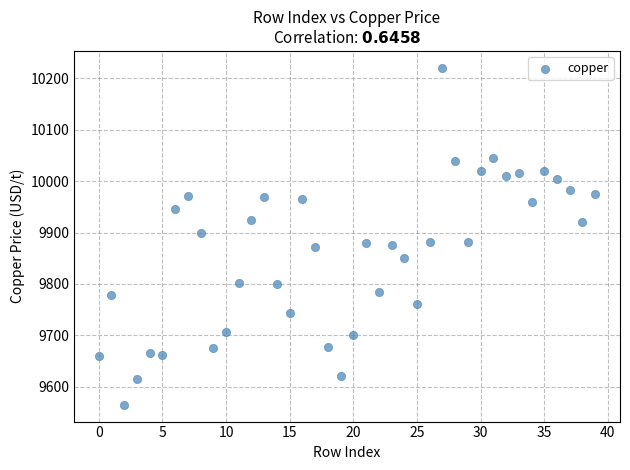

What is the range of Y values (max minus min)?

655.5